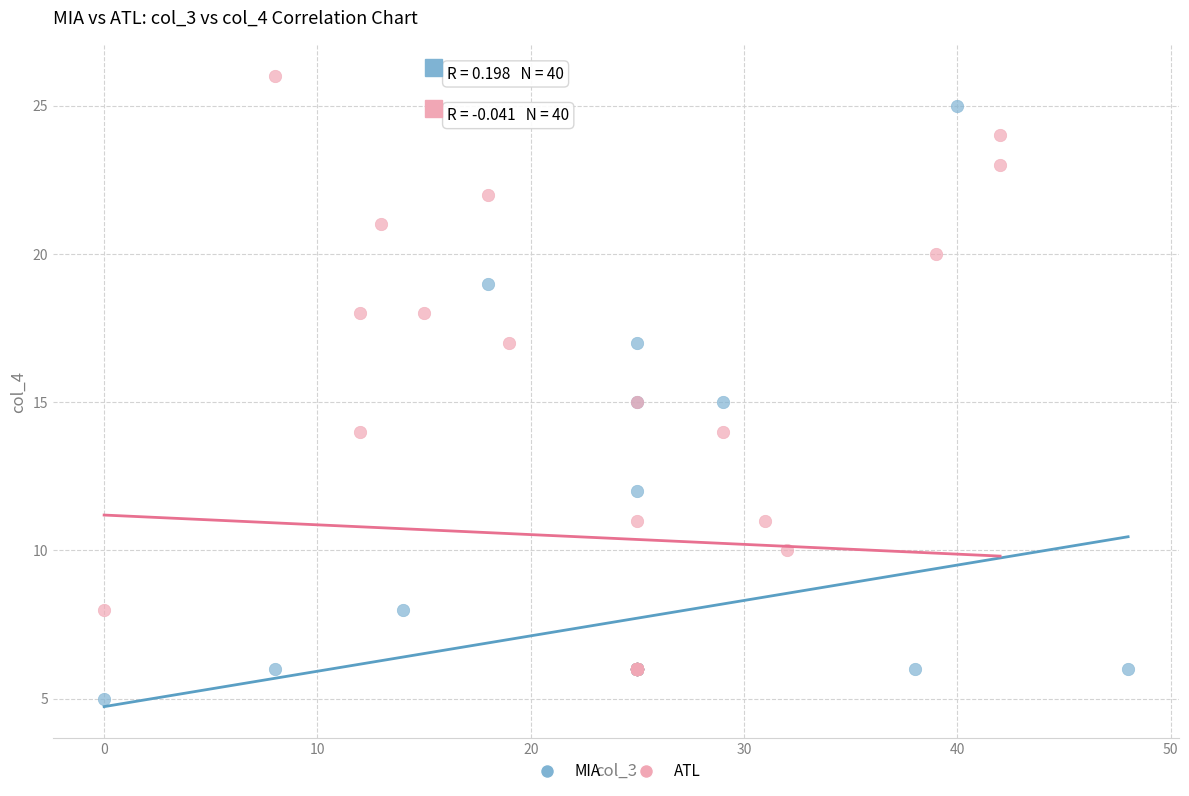

Which series contains the lowest Y value?

MIA